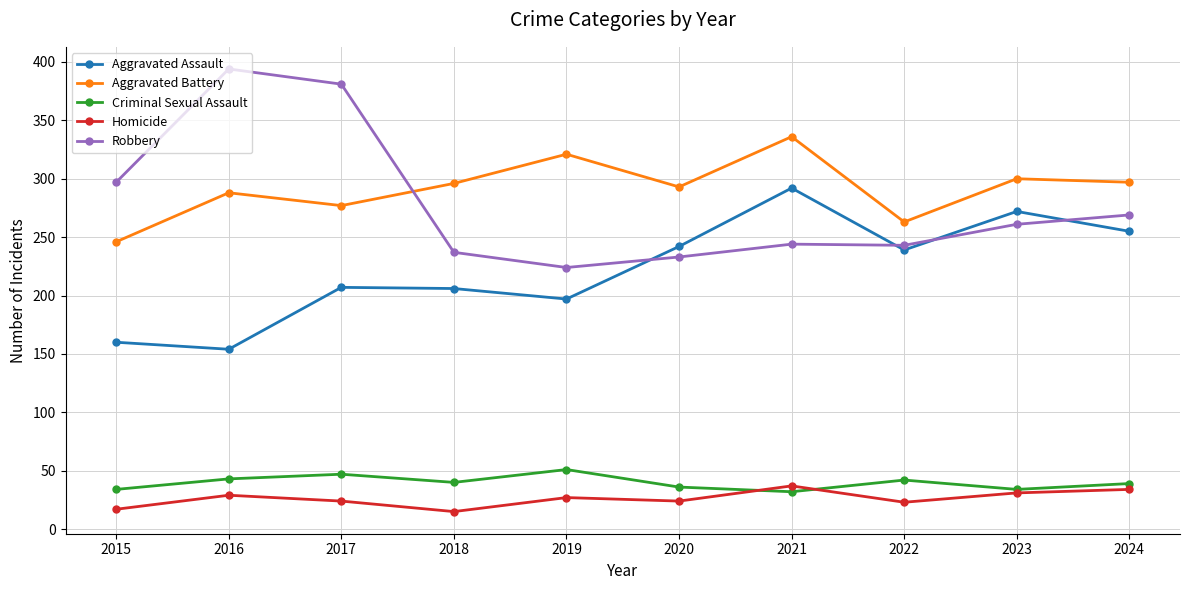

What is the value of the Robbery point at the 10th from the left?

269